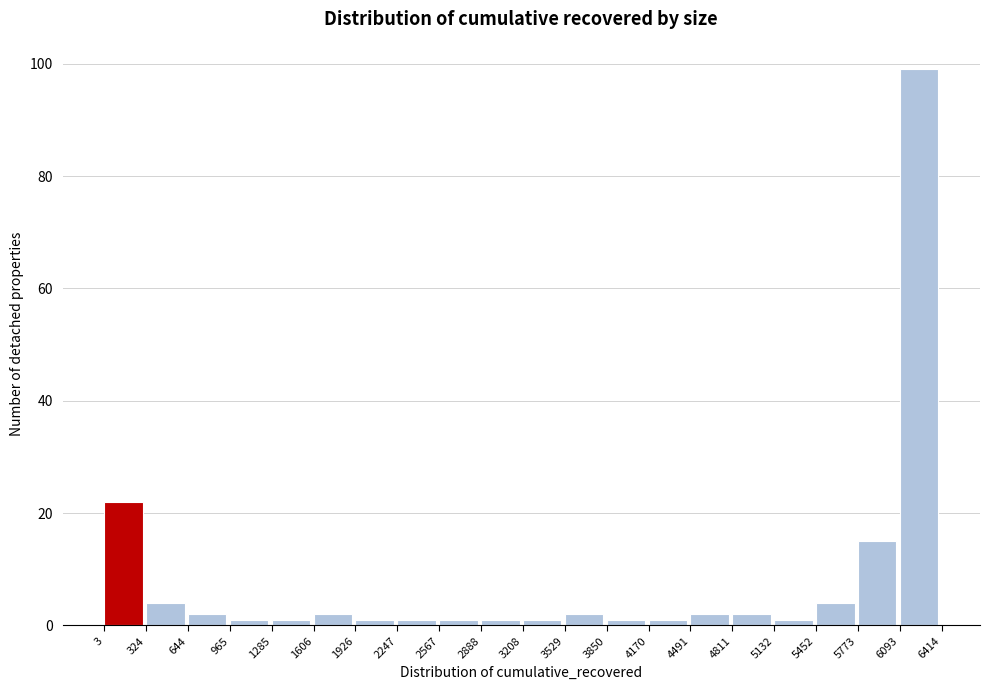

Reading left to right, transcribe this chart: for each bar, give the range it covers on the x-axis and its height. The values are not printed on the chart, so give them approximately, as read against the axis.

3 to 324: 22
324 to 644: 4
644 to 965: 2
965 to 1285: under 2
1285 to 1606: under 2
1606 to 1926: 2
1926 to 2247: under 2
2247 to 2567: under 2
2567 to 2888: under 2
2888 to 3208: under 2
3208 to 3529: under 2
3529 to 3850: 2
3850 to 4170: under 2
4170 to 4491: under 2
4491 to 4811: 2
4811 to 5132: 2
5132 to 5452: under 2
5452 to 5773: 4
5773 to 6093: 16
6093 to 6414: 100